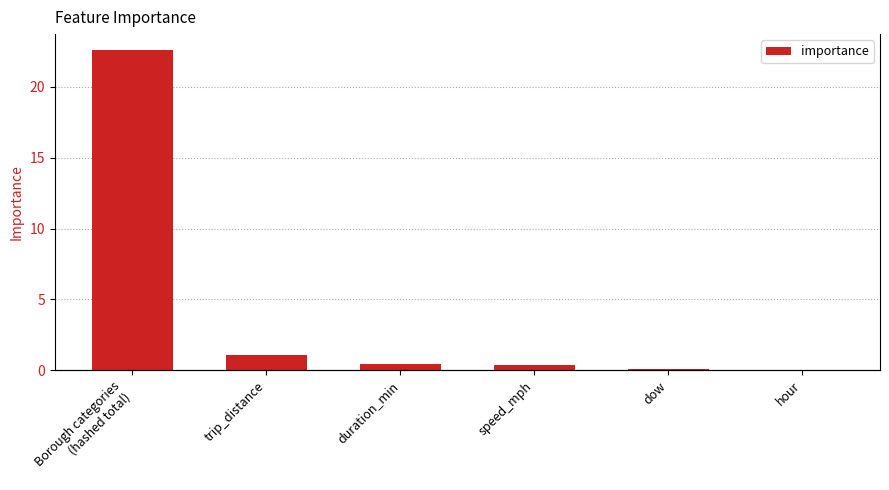

Reading left to right, transcribe all the data shown in this chart.

22.6	1.1	0.4	0.4	0.1	0.0